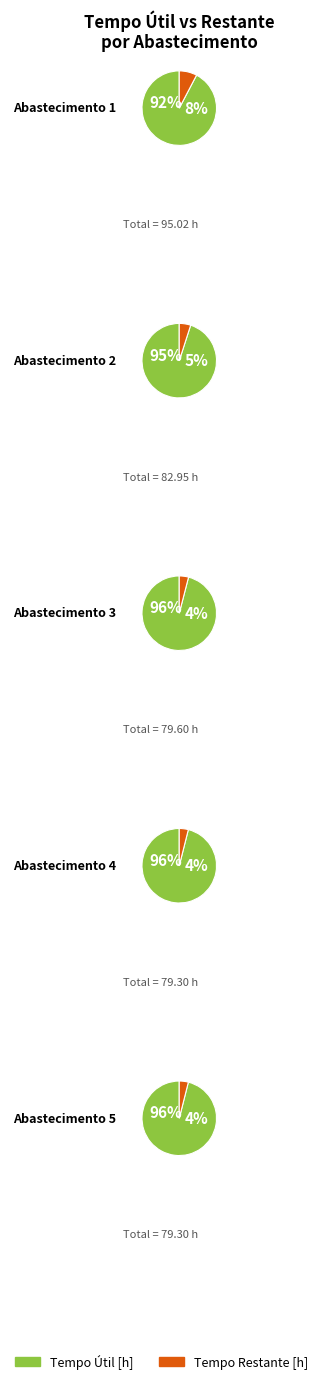

Combined, what portion of the pie is 2 and 3?

38.6%